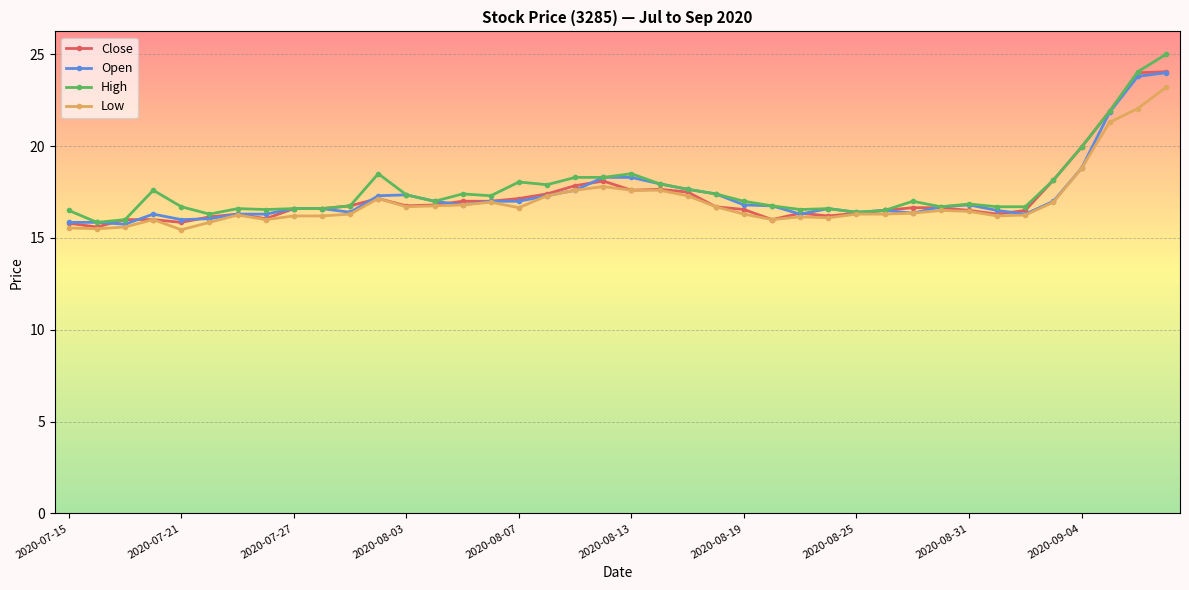

True or false: Close has more than 2 points higher than both neighbors.

True